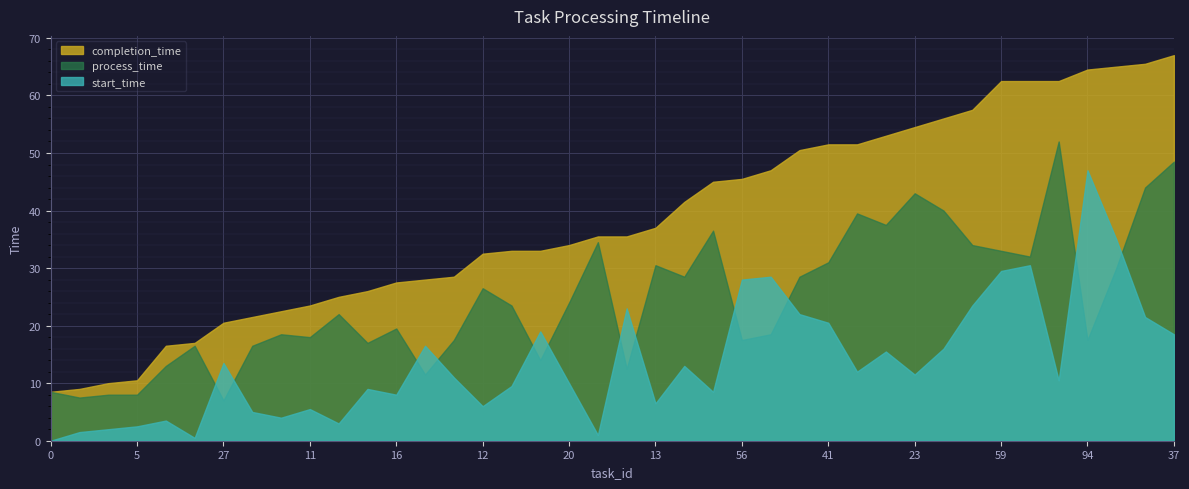

What is the value of the start_time point at the 16th from the left?

6.0